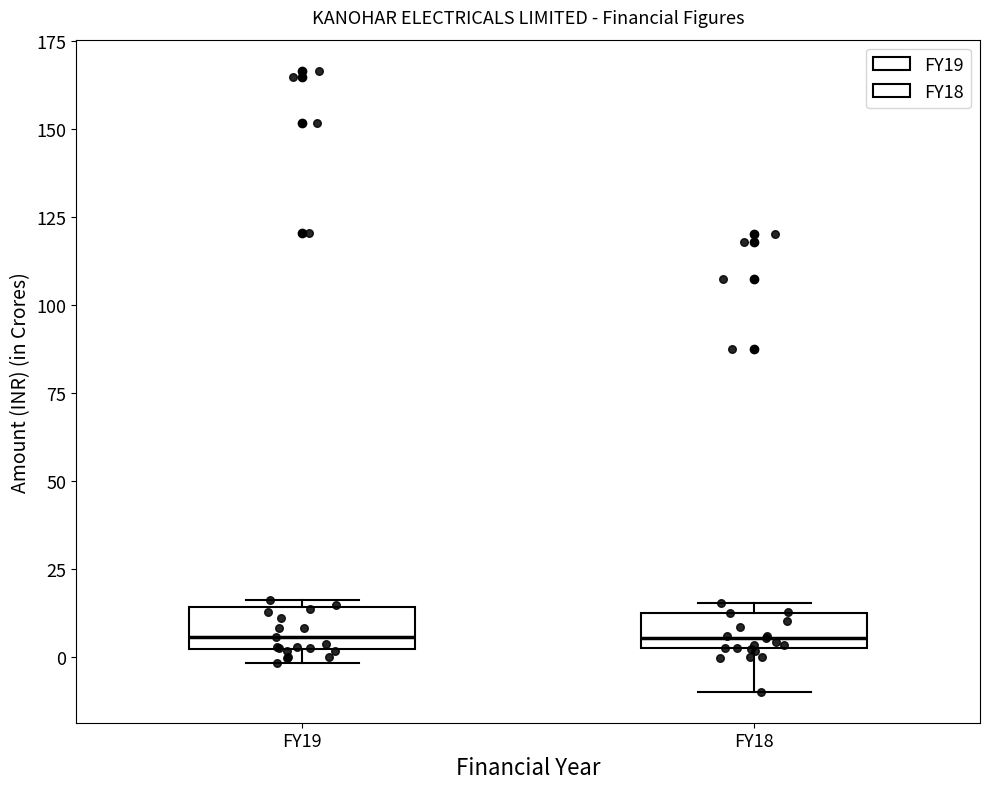

Reading left to right, transcribe this box plot: for each box, give where its median line is, the range the box spans, and where its two whiskers end, as read against the y-axis. The values are not printed on the chart, so give them approximately, as read against the axis.

FY19: median 5, box 0 to 15, whiskers 0 (just below the box's lower edge) to 15 (just above the box's upper edge)
FY18: median 5, box 0 to 15, whiskers -10 to 15 (just above the box's upper edge)